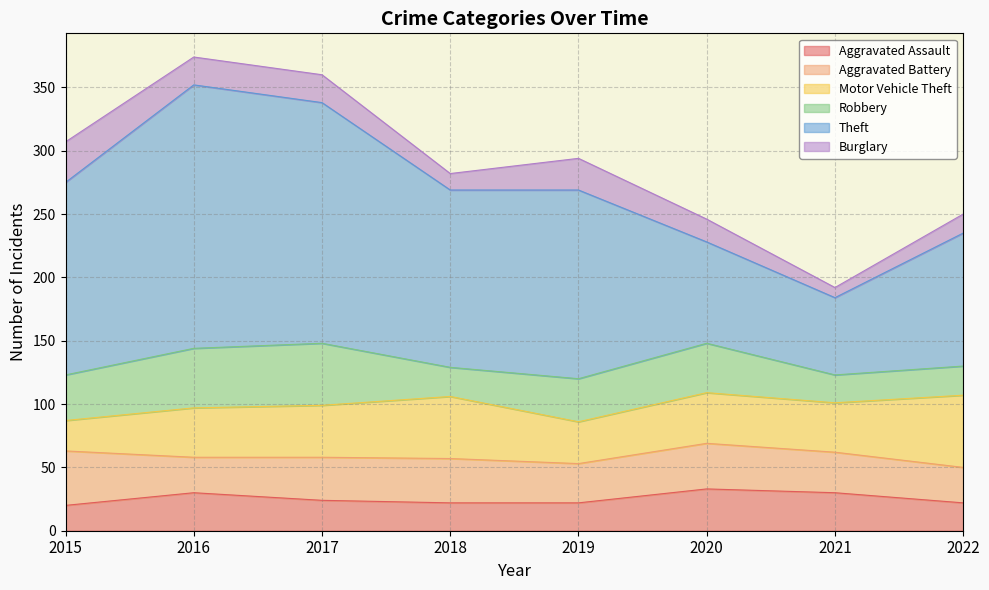

What is the difference between the Aggravated Battery values at 2018 and 2016?

7